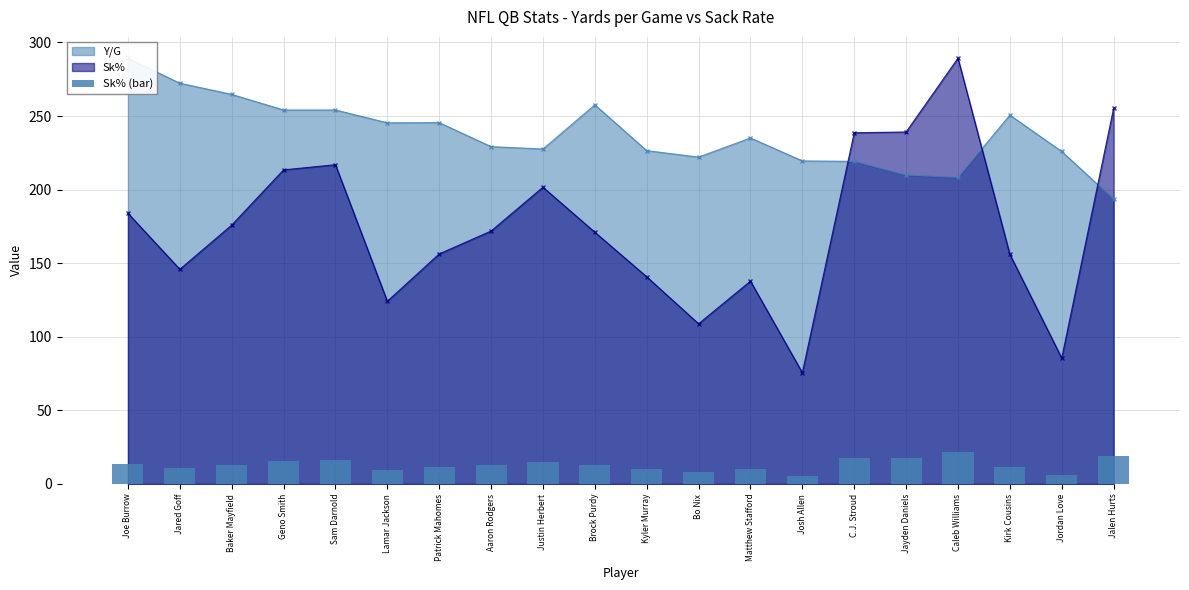

Reading right to left, extract all data points from this chart.

Jalen Hurts=19.0	Jordan Love=6.4	Kirk Cousins=11.6	Caleb Williams=21.6	Jayden Daniels=17.8	C.J. Stroud=17.8	Josh Allen=5.6	Matthew Stafford=10.3	Bo Nix=8.1	Kyler Murray=10.5	Brock Purdy=12.8	Justin Herbert=15.0	Aaron Rodgers=12.8	Patrick Mahomes=11.7	Lamar Jackson=9.3	Sam Darnold=16.2	Geno Smith=15.9	Baker Mayfield=13.1	Jared Goff=10.9	Joe Burrow=13.7